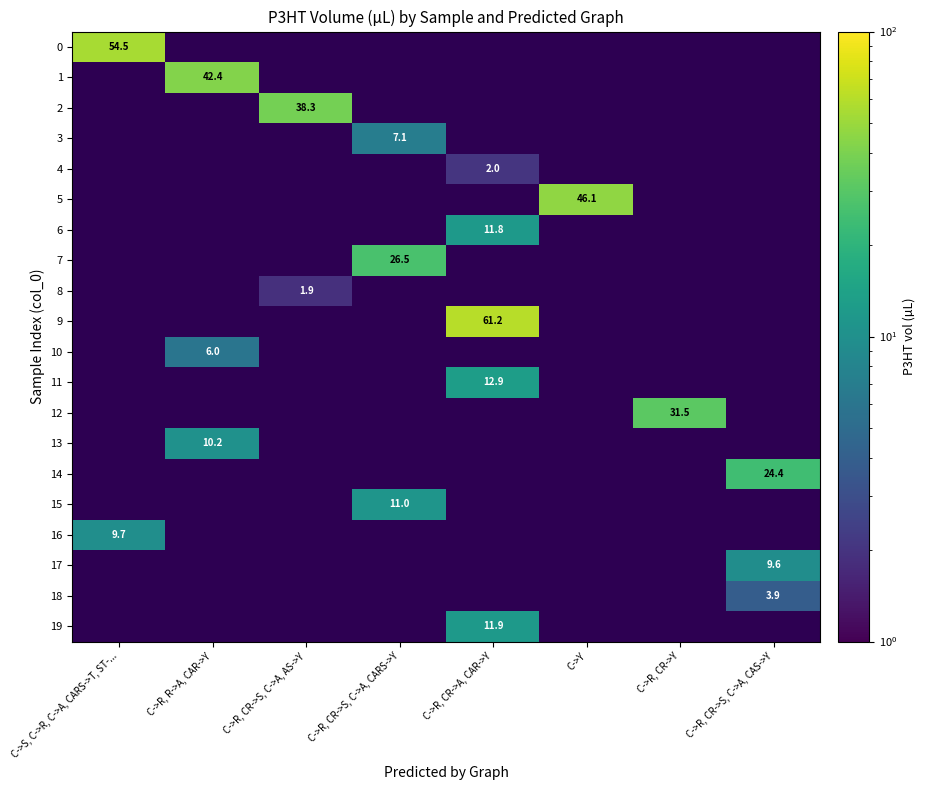

Which label corresponds to the smallest value in the chart?

C->R, R->A, CAR->Y